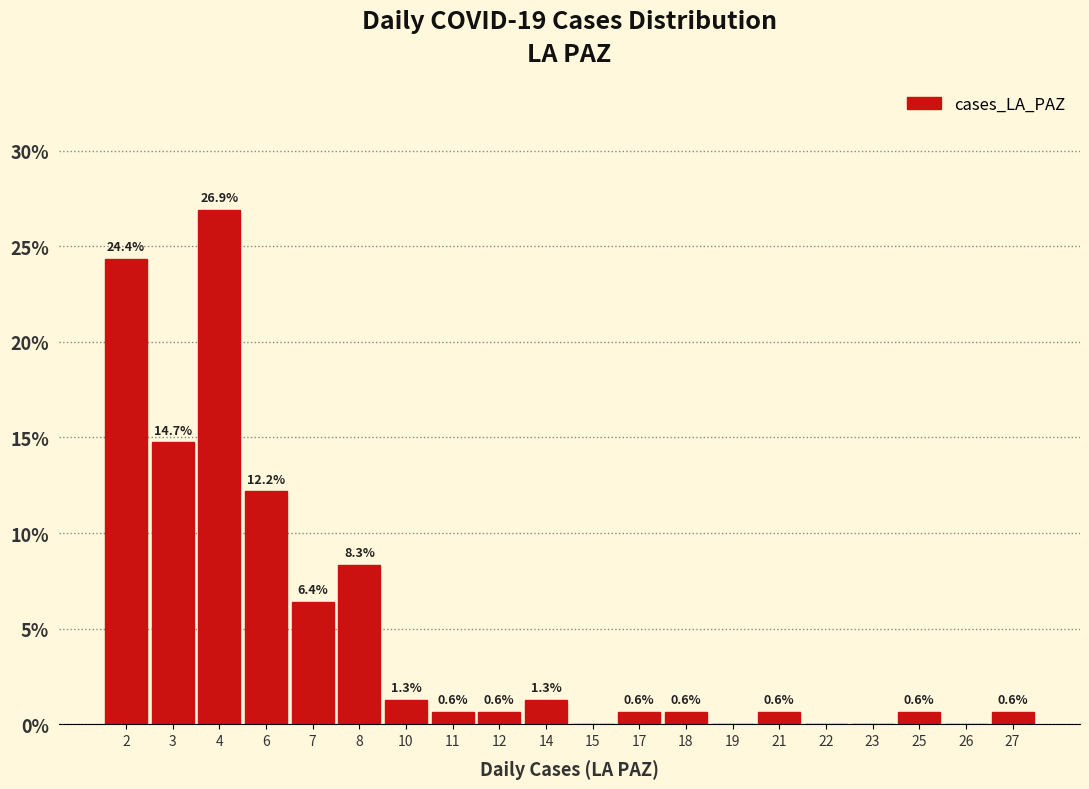

Reading left to right, transcribe all the data shown in this chart.

2=24.4	3=14.7	4=26.9	6=12.2	7=6.4	8=8.3	10=1.3	11=0.6	12=0.6	14=1.3	15=0.0	17=0.6	18=0.6	19=0.0	21=0.6	22=0.0	23=0.0	25=0.6	26=0.0	27=0.6